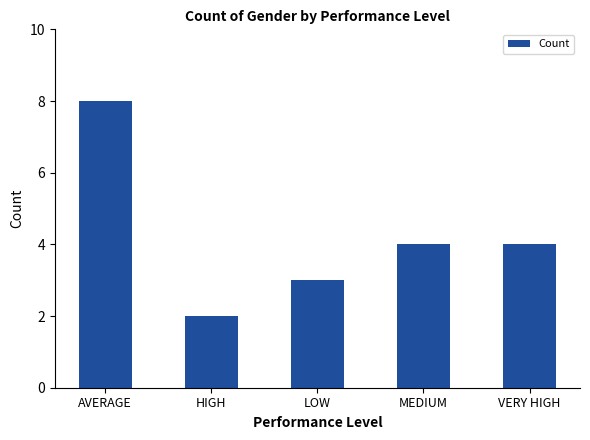

The chart shows a value of 2 at LOW. True or false?

False